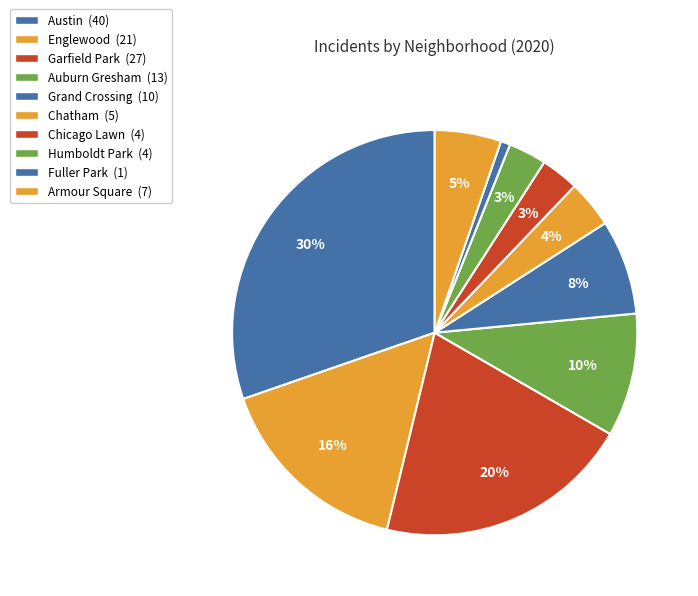

How many slices are in this pie chart?

10